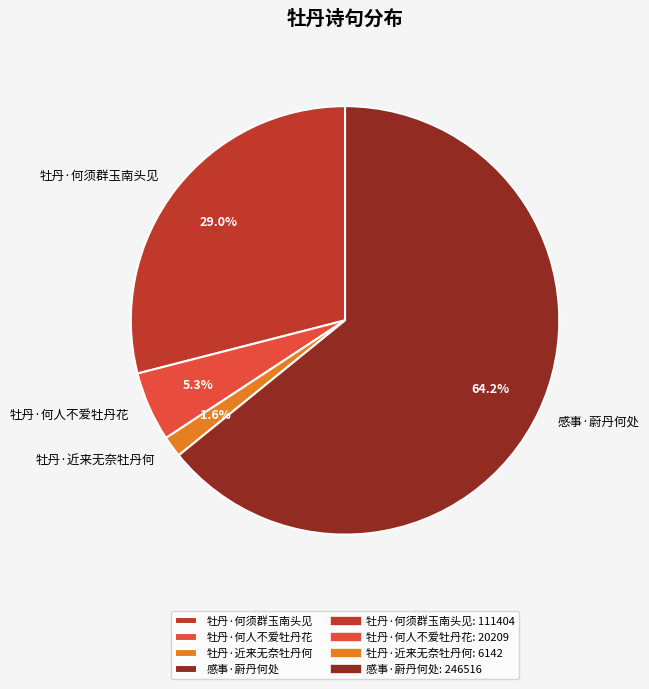

What percentage is the 牡丹·近来无奈牡丹何 slice, to the nearest percent?

2%